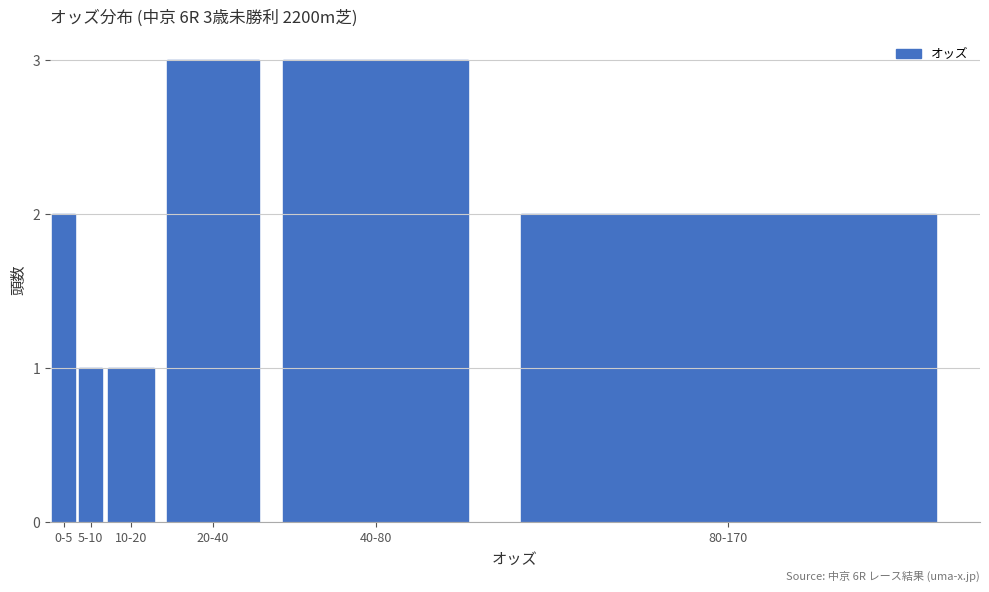

Reading left to right, extract all data points from this chart.

0-5=2	5-10=1	10-20=1	20-40=3	40-80=3	80-170=2